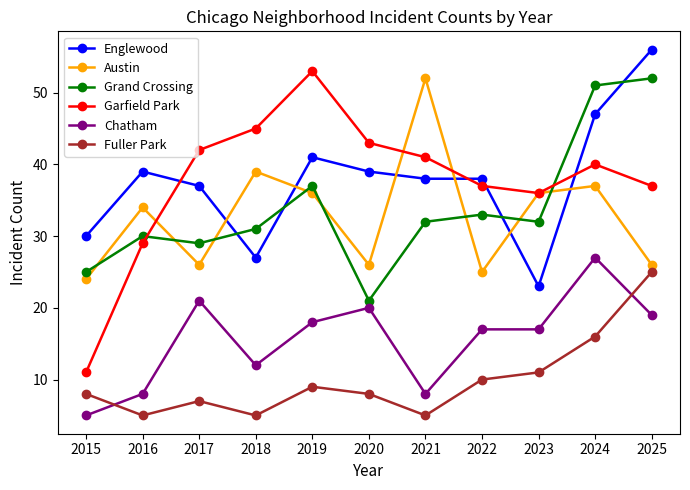

True or false: Englewood has a value of 47 at 2024.

True